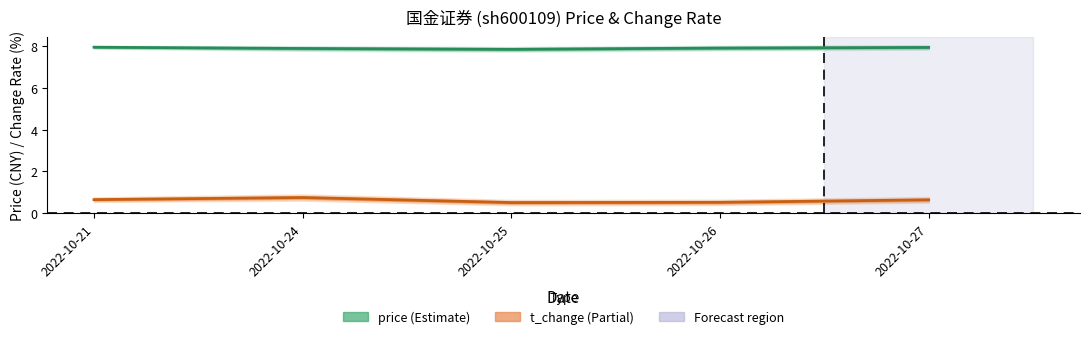

What is the value of the t_change point at the 5th from the left?

0.6